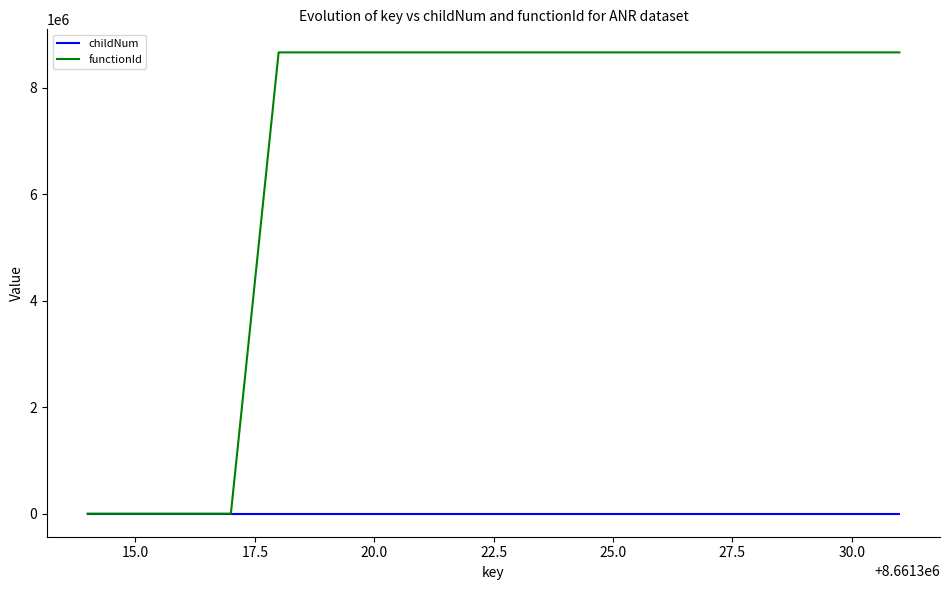

What are all the series names shown in the legend?

childNum, functionId